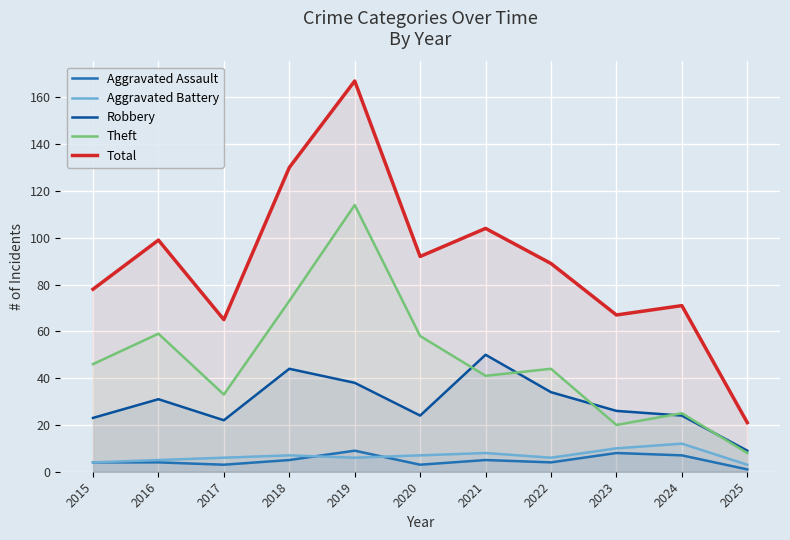

Is it true that Total equals 71 at 2024?

True